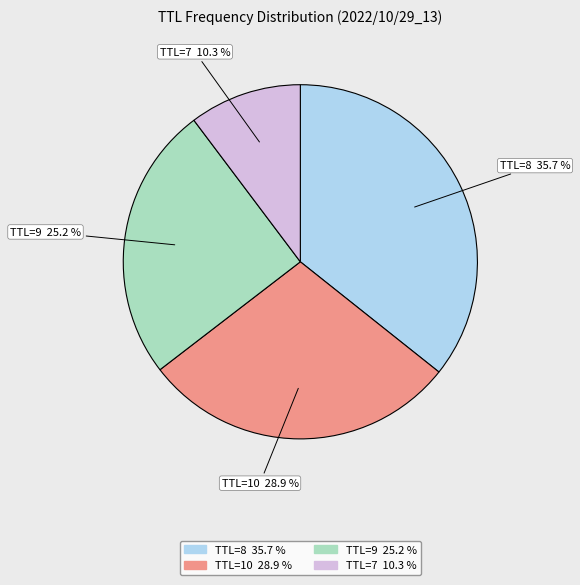

To the nearest percent, what is the difference between the largest and smallest slice percentages?

25%